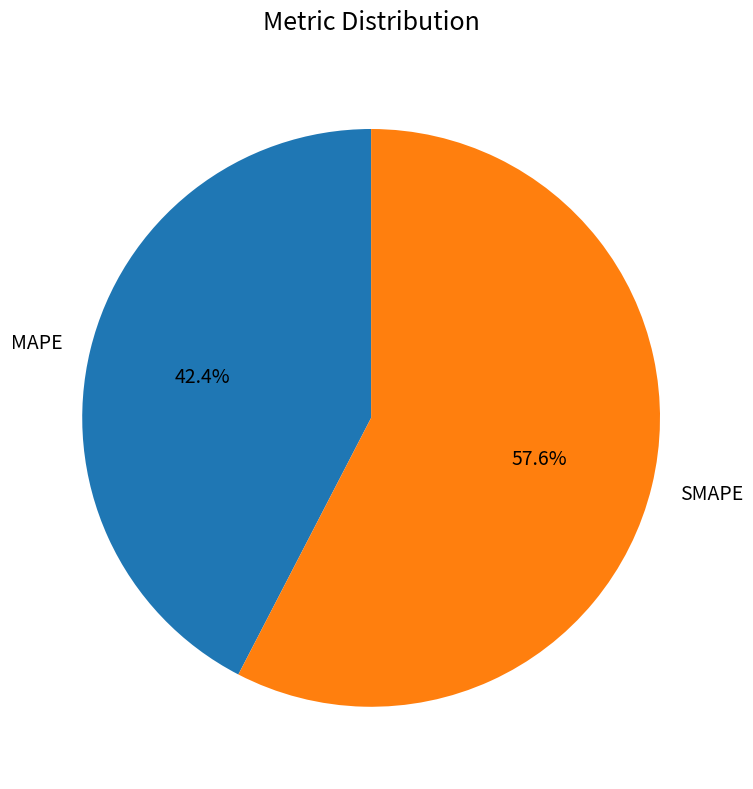

True or false: SMAPE accounts for 64% of the total.

False